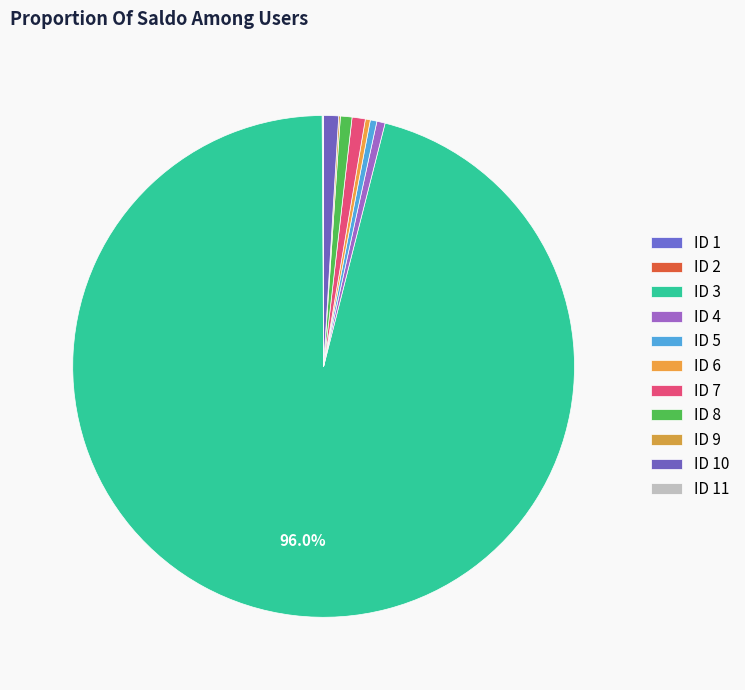

Does any single category account for the majority?

Yes